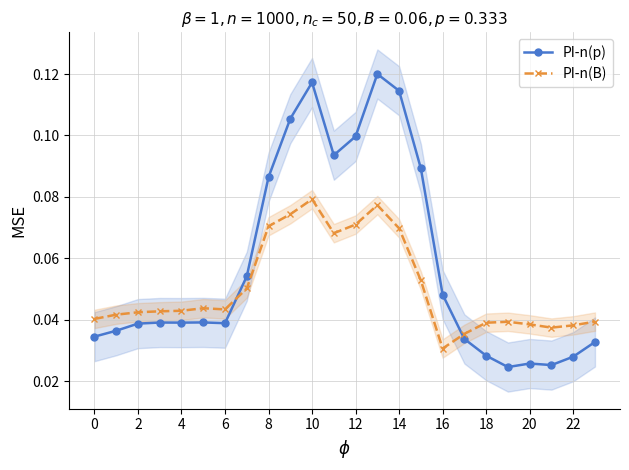

Which has a higher value, 23 or 21?

23